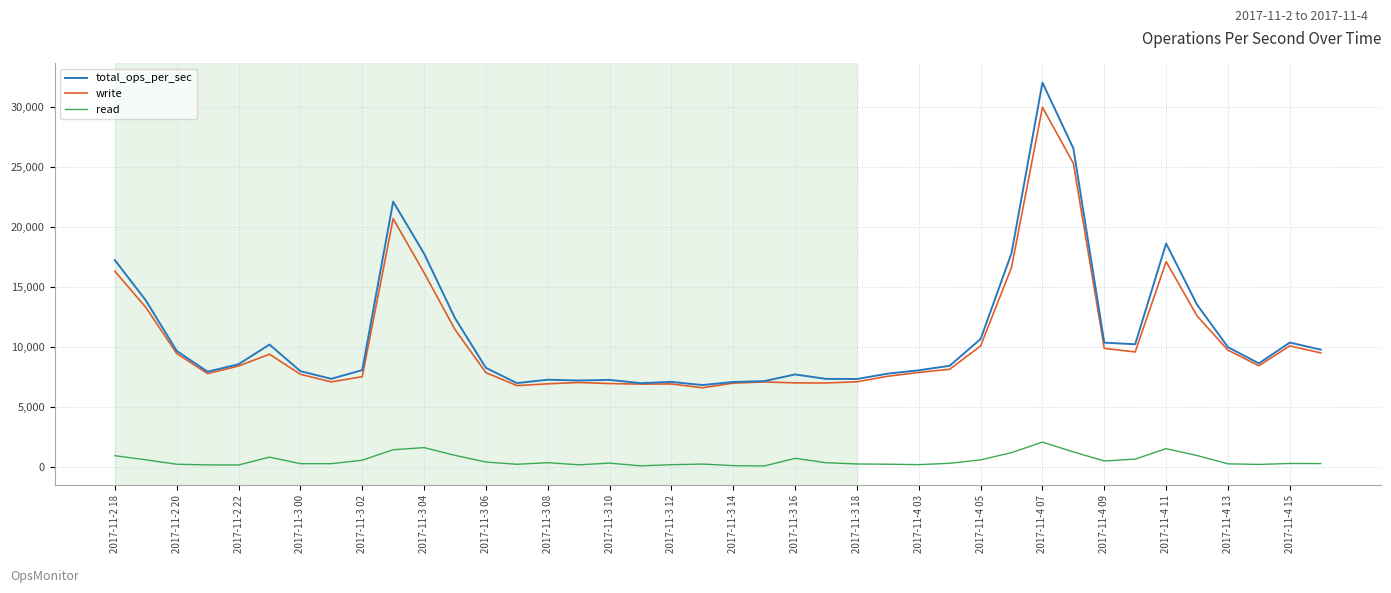

Which series has the largest range (max minus min)?

total_ops_per_sec